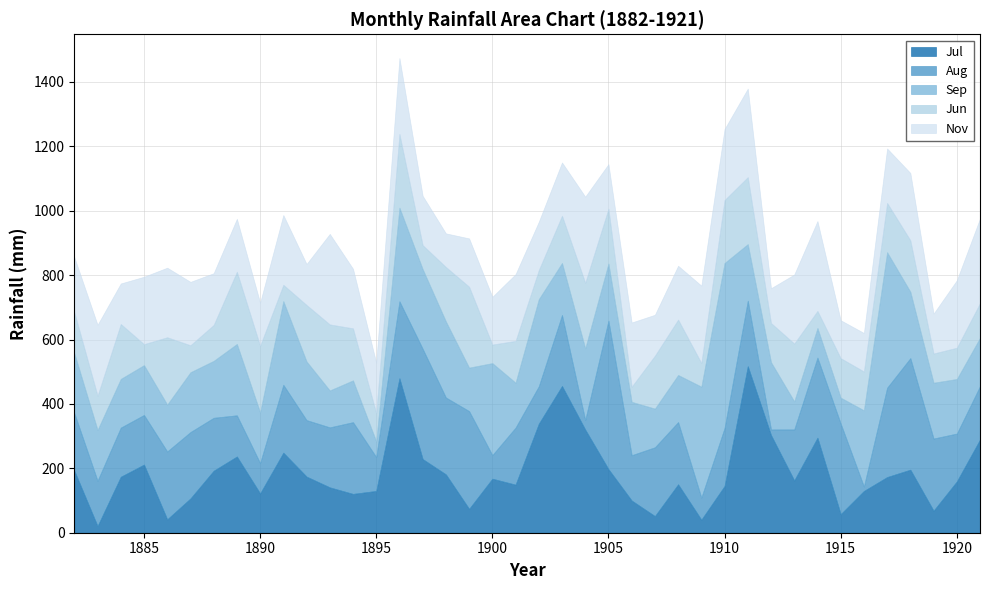

Which series has the widest spread of values?

Jul